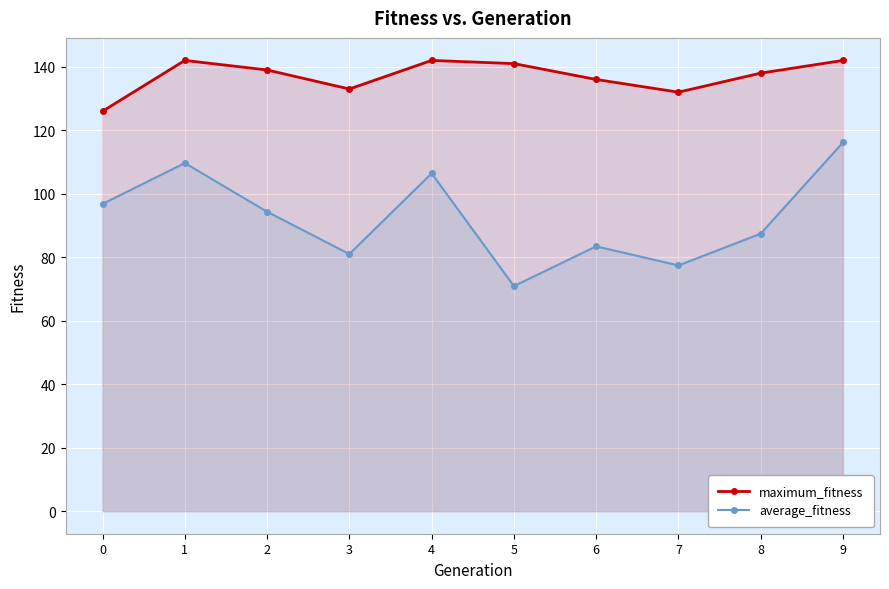

How many data points does each series have?

10